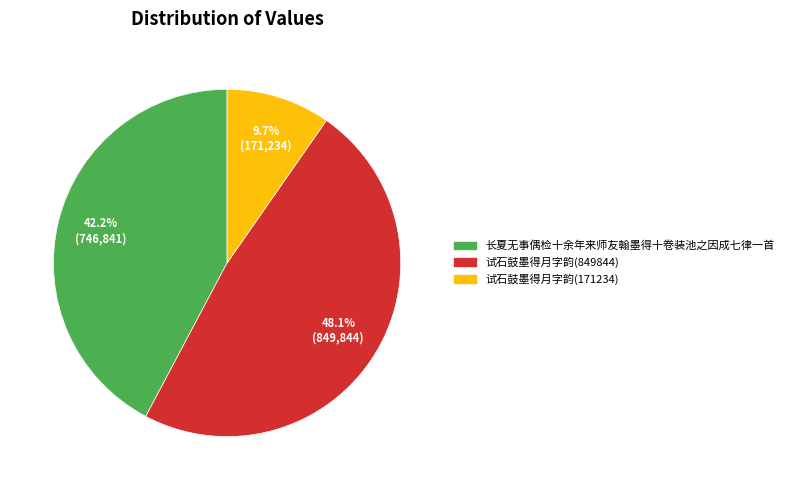

What percentage is the 试石鼓墨得月字韵(849844) slice, to the nearest percent?

48%